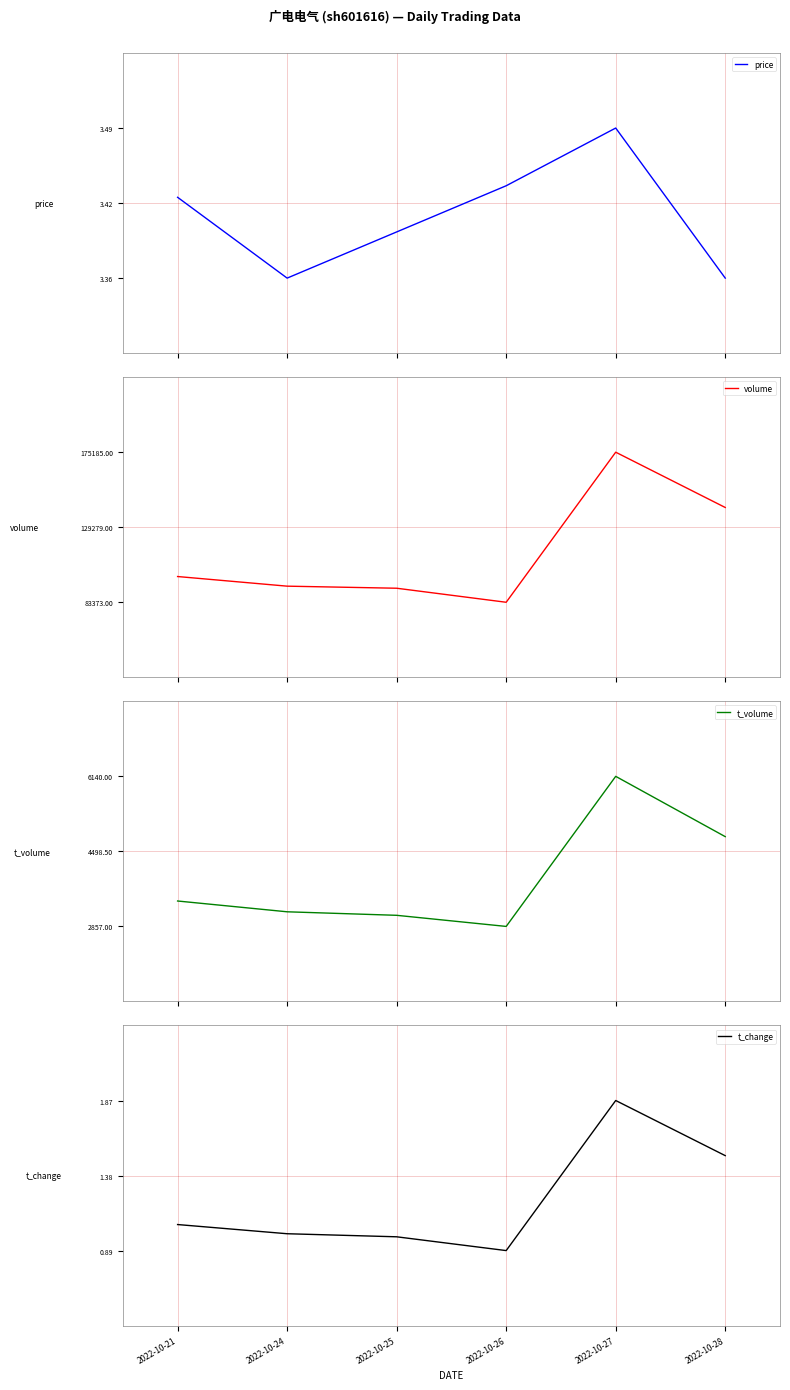

At which category is the sum across all series the highest?

2022-10-27